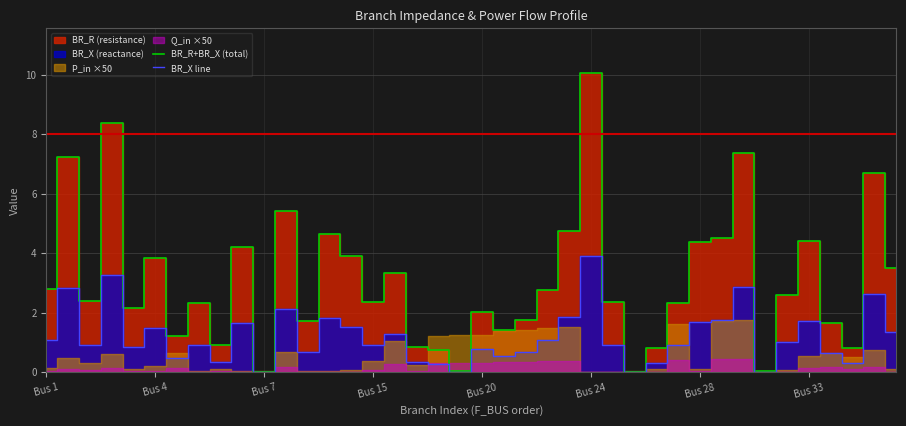

Which category has the highest value in the BR_X line series?

Bus 24